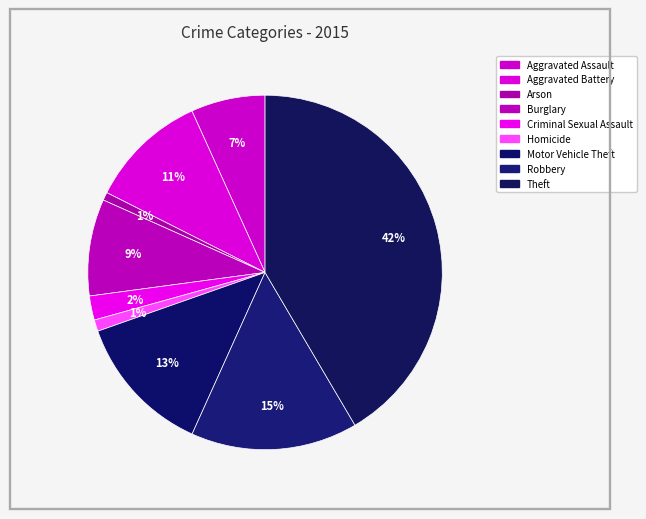

To the nearest percent, what percentage of the pie is Criminal Sexual Assault?

2%